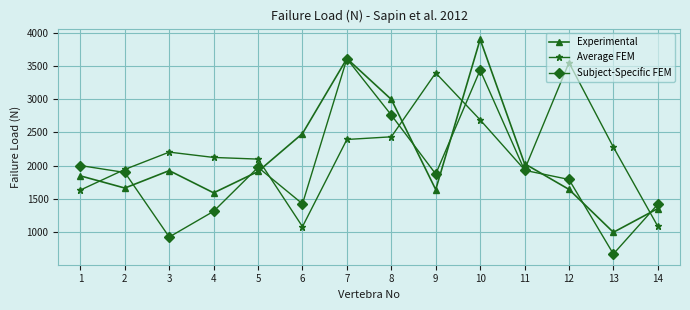

How many data points in Subject-Specific FEM are less than 1899?

7